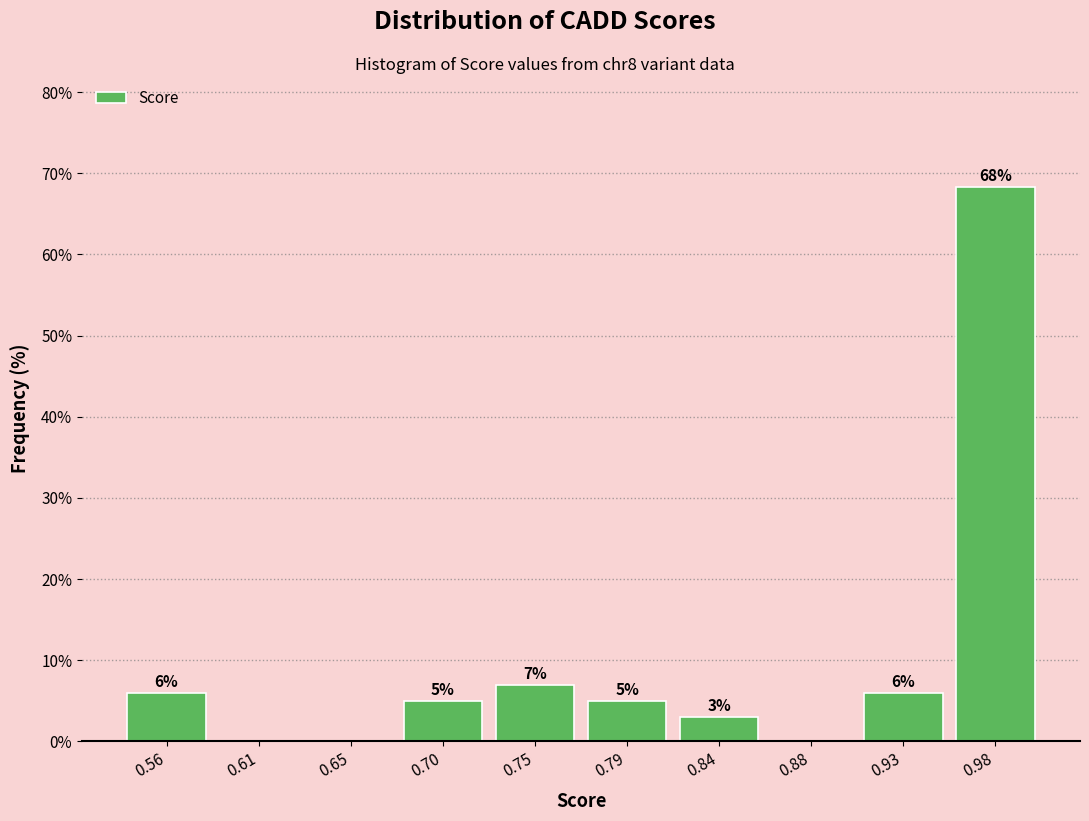

Over which range of the x-axis is the bar tallest?

0.955 to 1.000